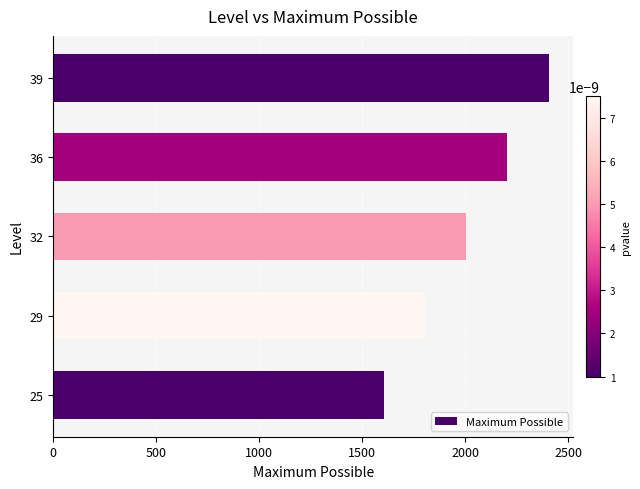

How many values are below 2005?

2